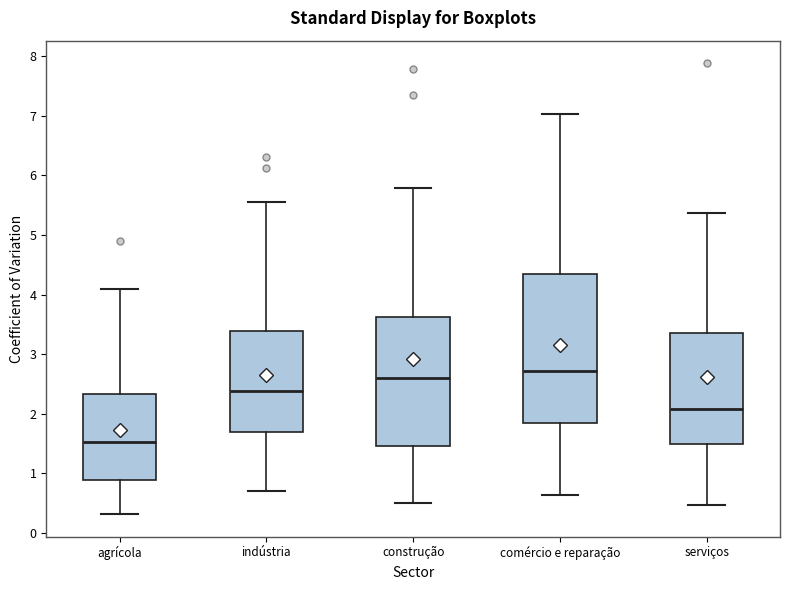

Reading left to right, read every box against the y-axis: the position of its median line, the range the box covers, and the ends of its whiskers. The values are not printed on the chart, so give them approximately, as read against the axis.

agrícola: median 1.5, box 0.9 to 2.3, whiskers 0.3 to 4.1
indústria: median 2.4, box 1.7 to 3.4, whiskers 0.7 to 5.6
construção: median 2.6, box 1.5 to 3.6, whiskers 0.5 to 5.8
comércio e reparação: median 2.7, box 1.9 to 4.4, whiskers 0.6 to 7.0
serviços: median 2.1, box 1.5 to 3.4, whiskers 0.5 to 5.4